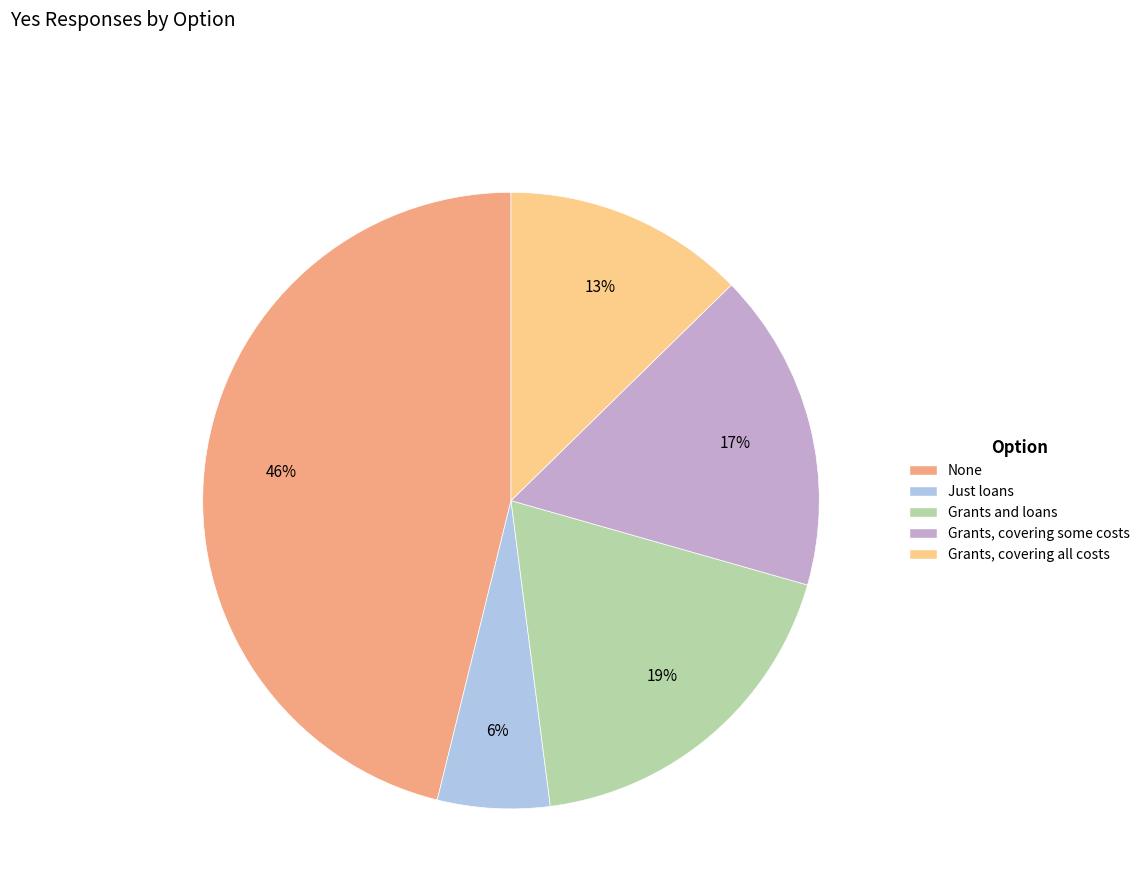

Between Grants and loans and Grants, covering some costs, which is larger?

Grants and loans